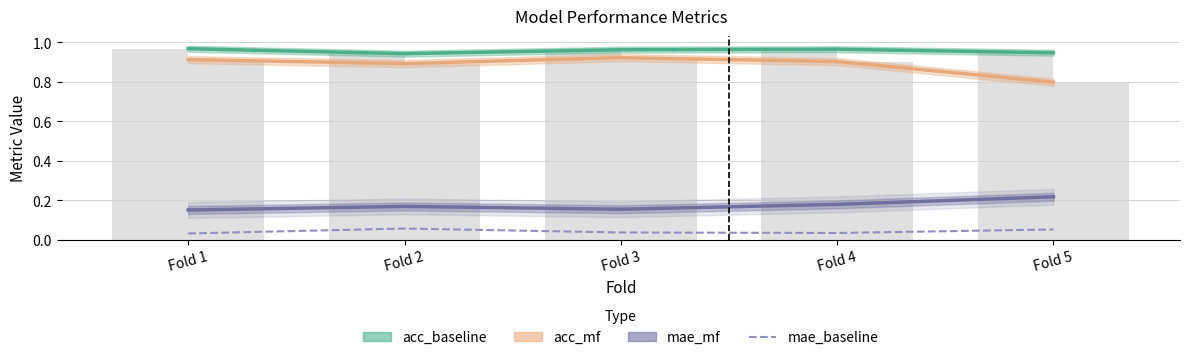

Reading left to right, extract all data points from this chart.

acc_baseline: 1.0	0.9	1.0	1.0	0.9
acc_mf: 0.9	0.9	0.9	0.9	0.8
mae_mf: 0.2	0.2	0.2	0.2	0.2
mae_baseline: 0.0	0.1	0.0	0.0	0.1